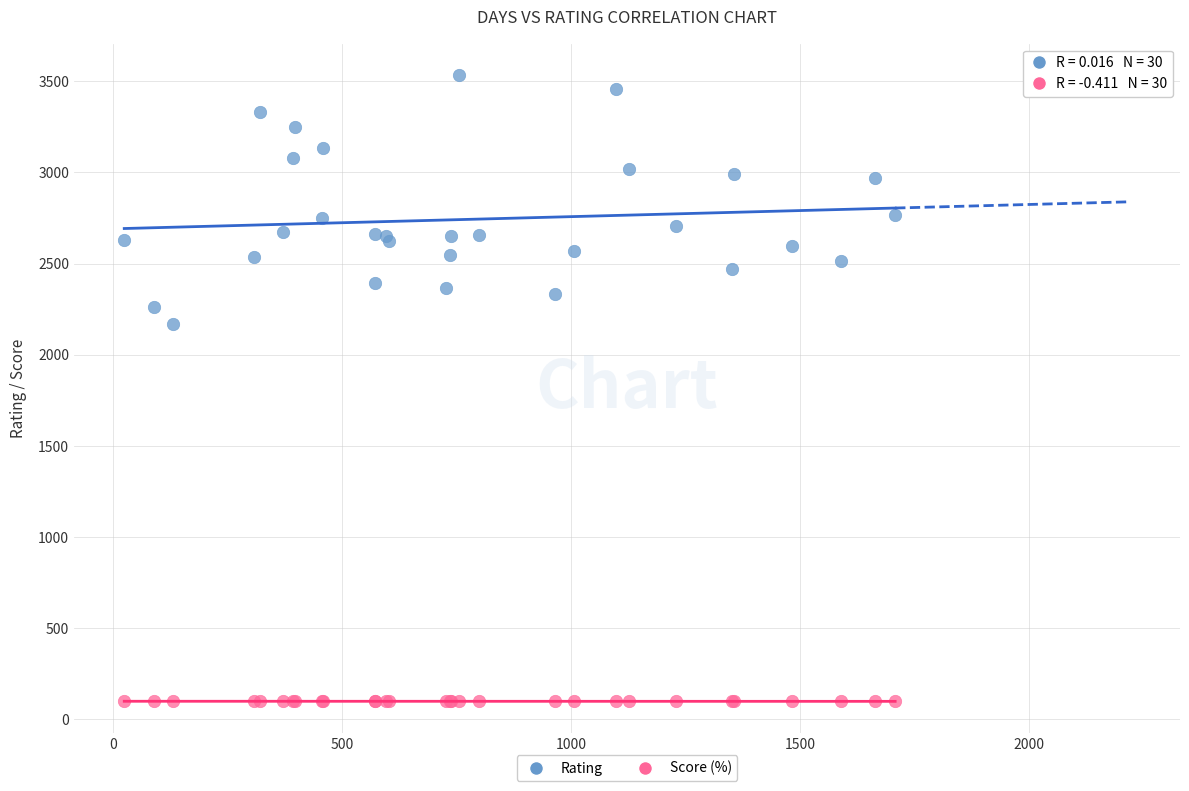

Which series reaches the minimum Y coordinate?

Score (%)